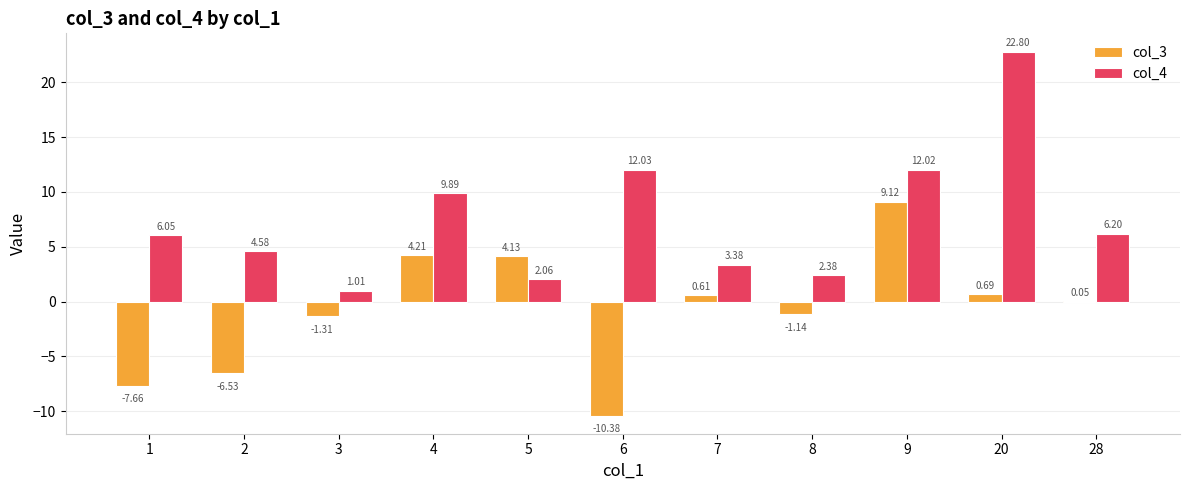

What is the sum of all col_3 values?

-8.2